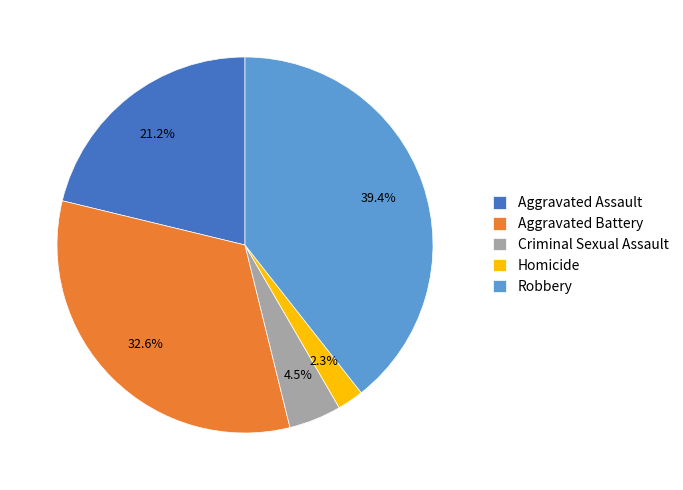

What percentage is the Homicide slice, to the nearest percent?

2%